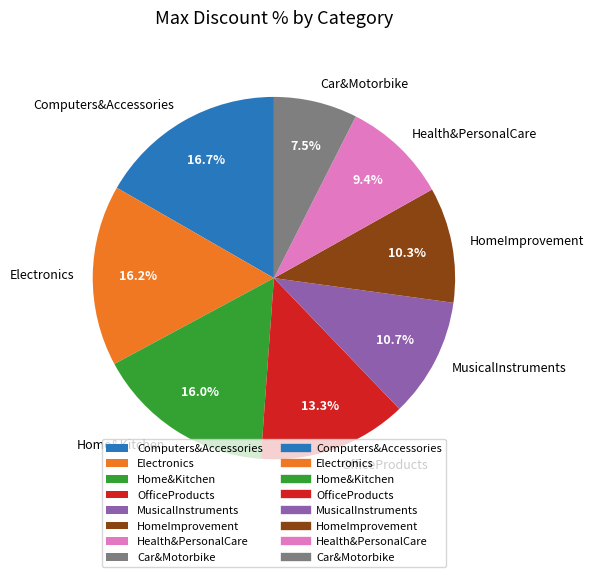

How many segments does this pie chart have?

8